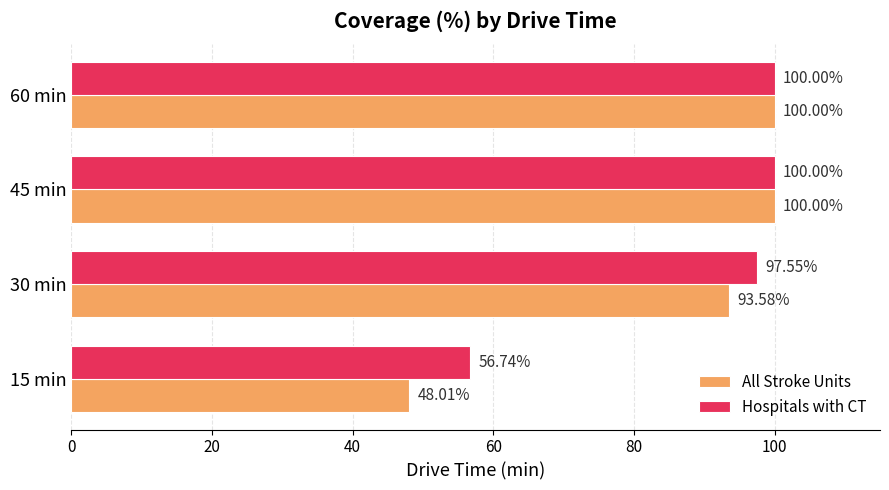

What is the sum of all Hospitals with CT values?

354.3